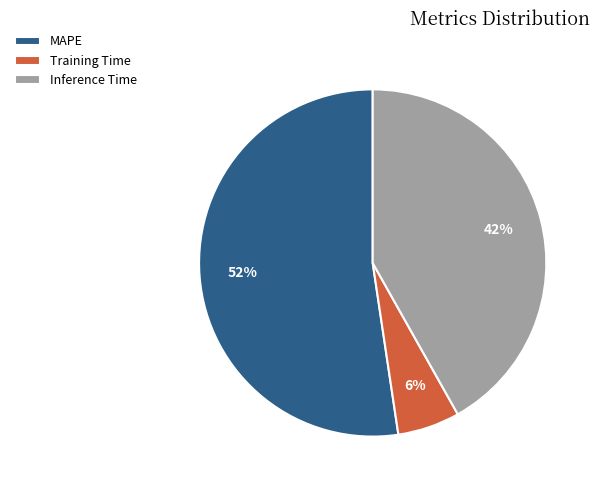

Which has a higher value, MAPE or Inference Time?

MAPE